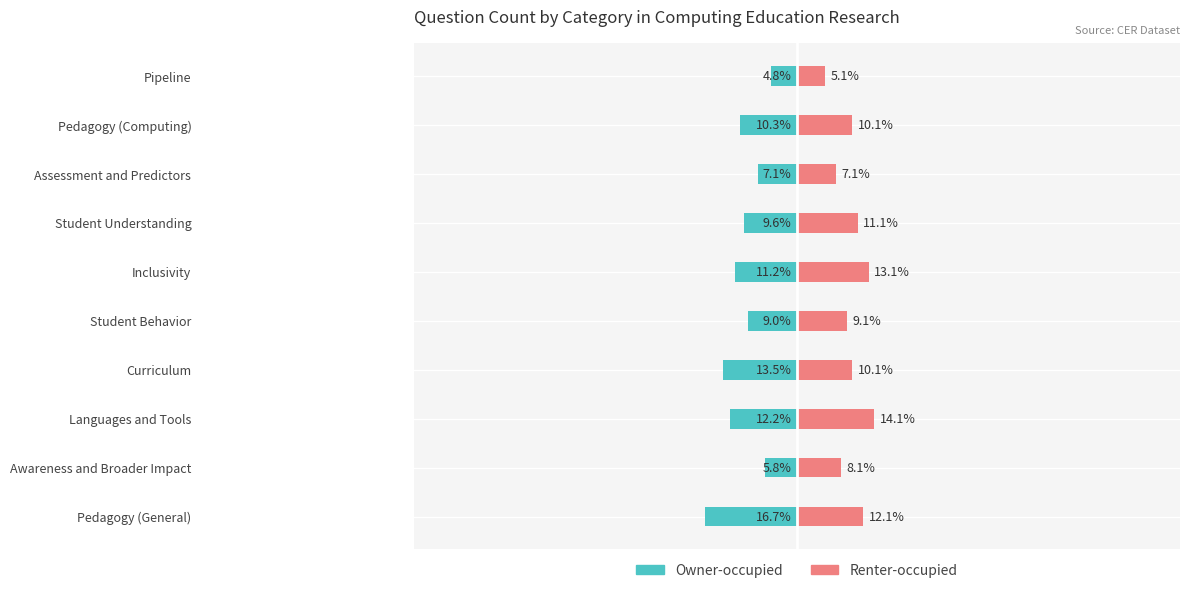

What is the highest value of the Owner-occupied series?

-4.8